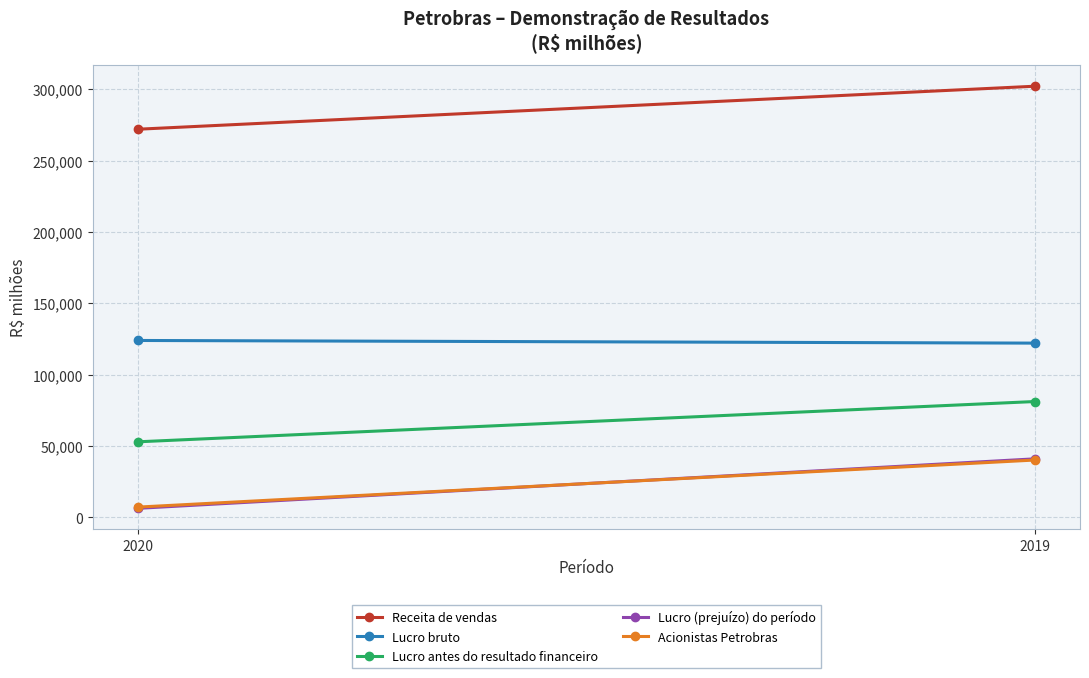

Is the value of Lucro (prejuízo) do período at 2019 greater than the value of Lucro antes do resultado financeiro at 2019?

No